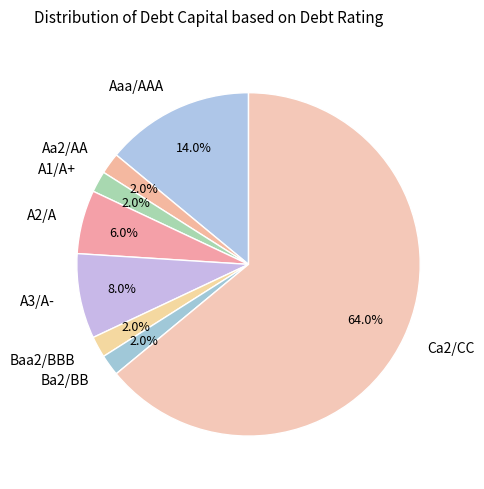

What is the largest slice in the pie chart?

Ca2/CC